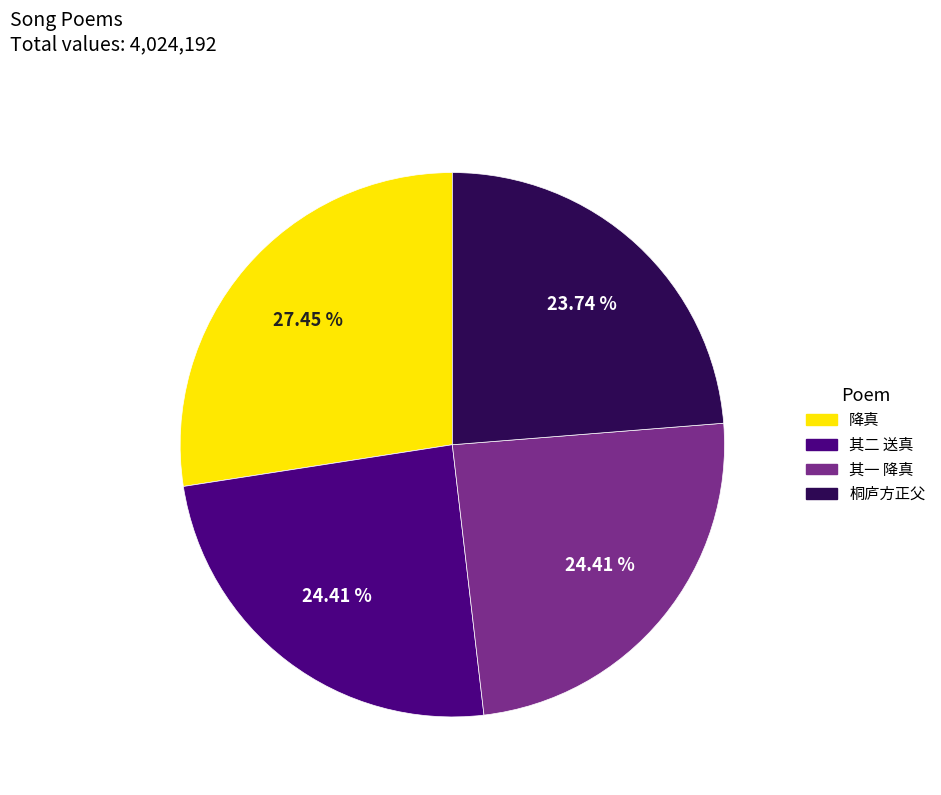

Does any single category account for the majority?

No